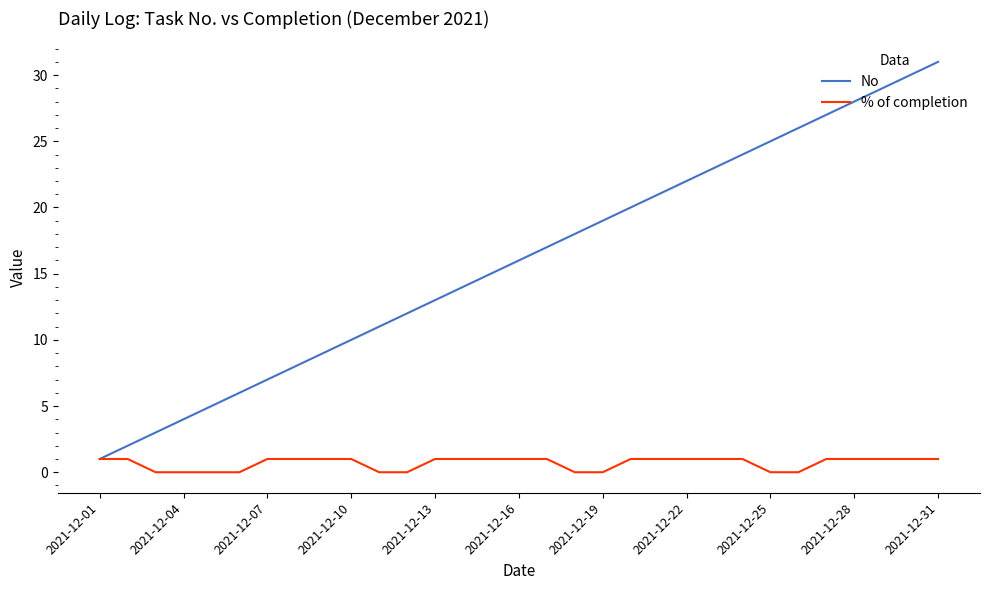

Which series has the largest total across all categories?

No